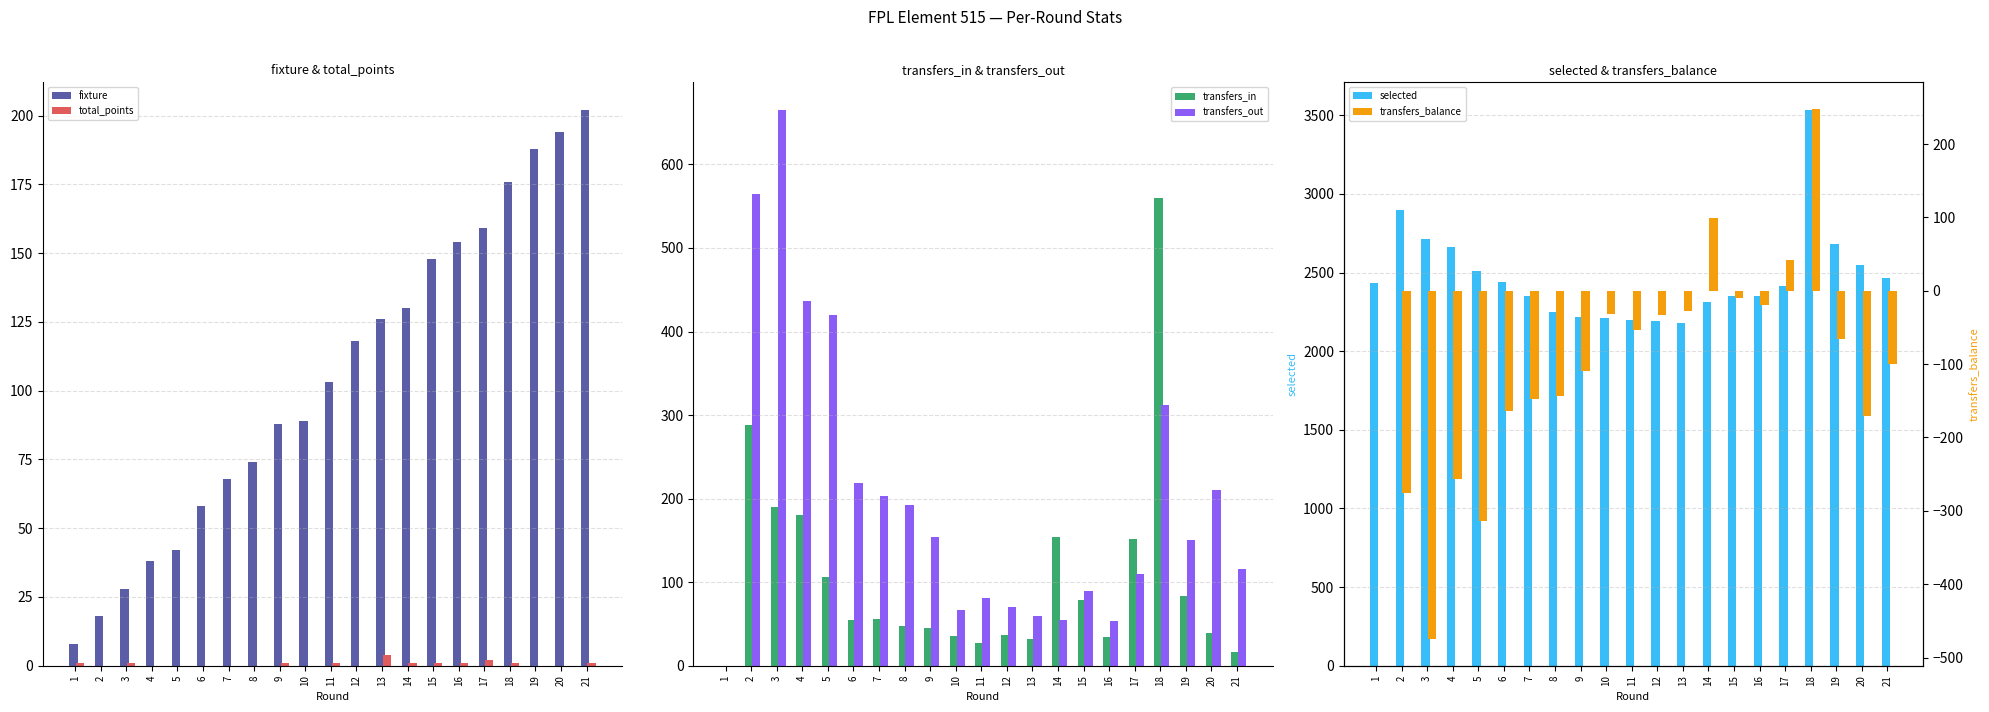

What are all the series names shown in the legend?

fixture, total_points, transfers_in, transfers_out, selected, transfers_balance